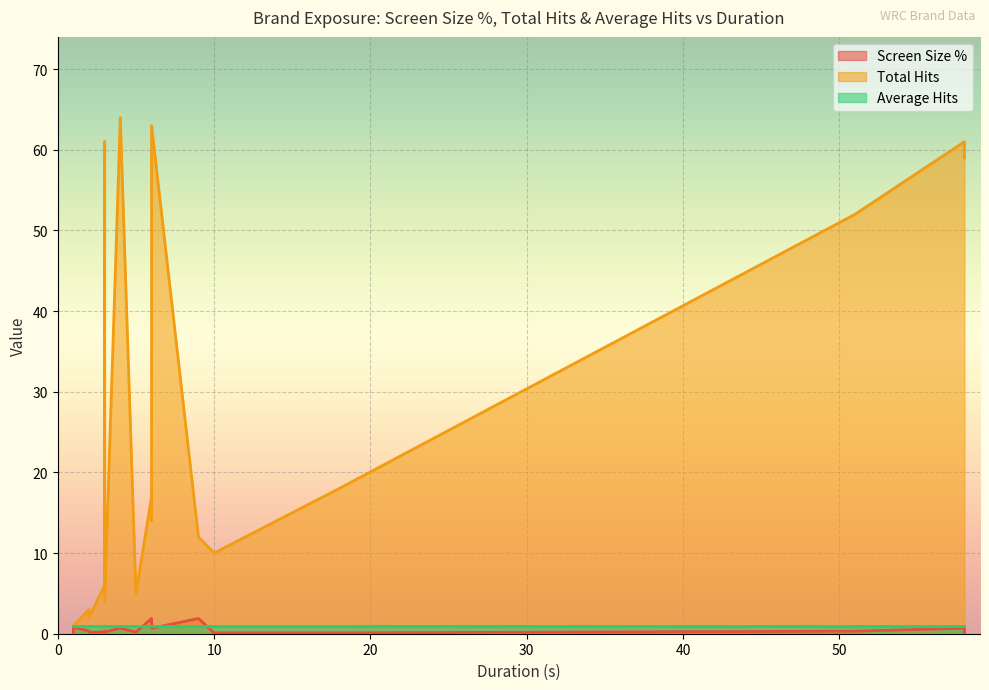

What is the smallest value displayed?

0.1